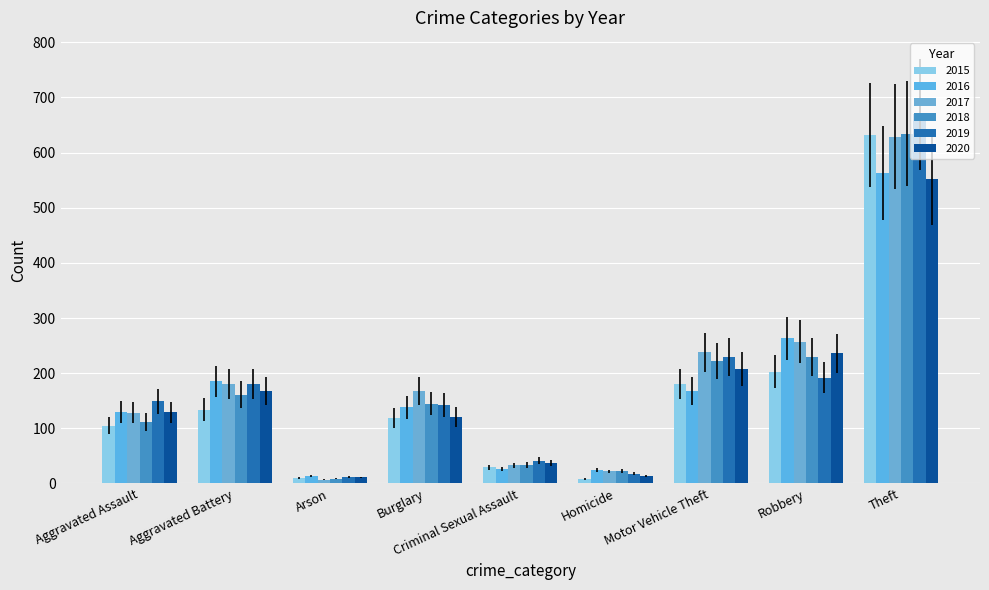

Rank the series at Burglary from highest to lowest value.

2017, 2018, 2019, 2016, 2020, 2015